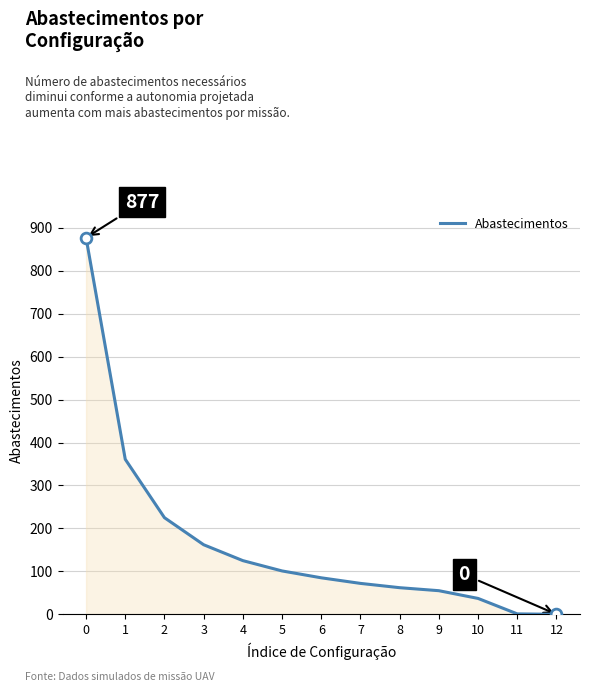

Which has a higher value, 2 or 9?

2